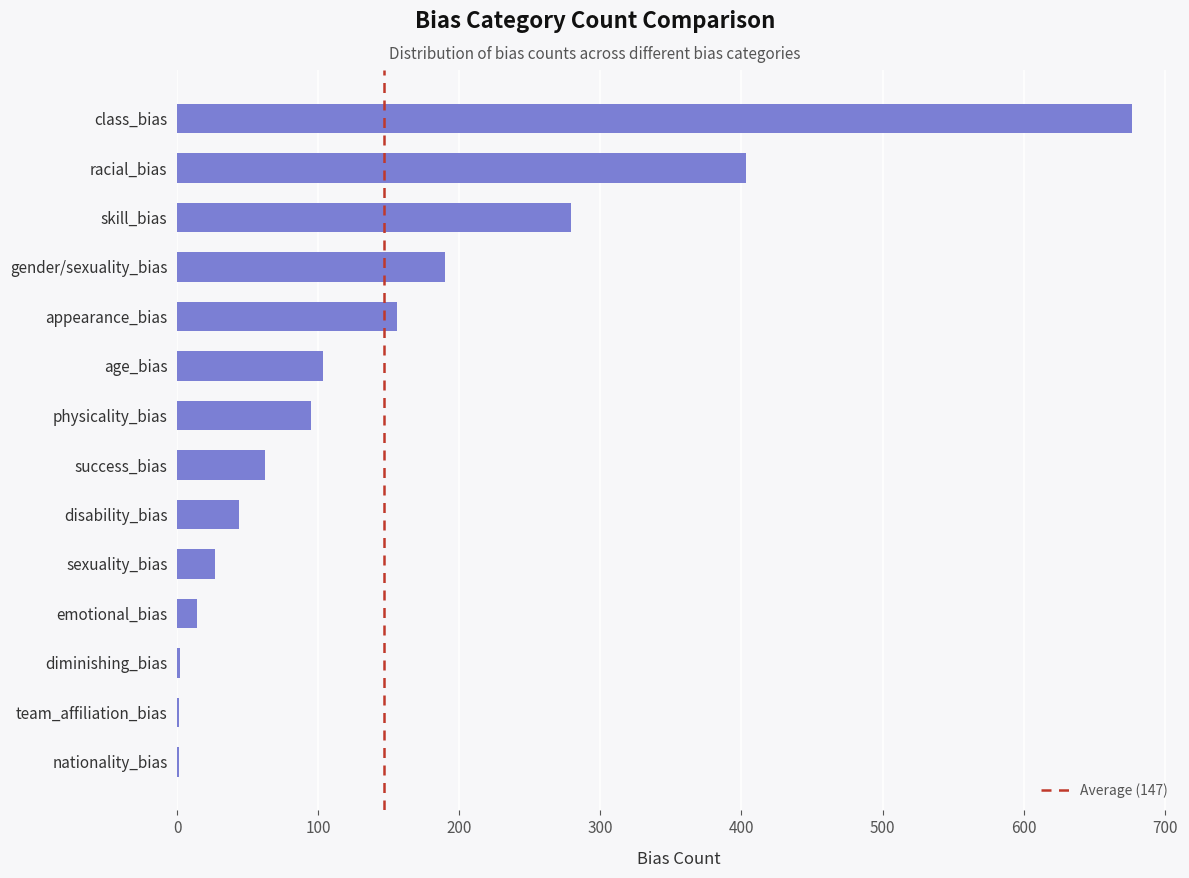

The chart shows a value of 190 at gender/sexuality_bias. True or false?

True